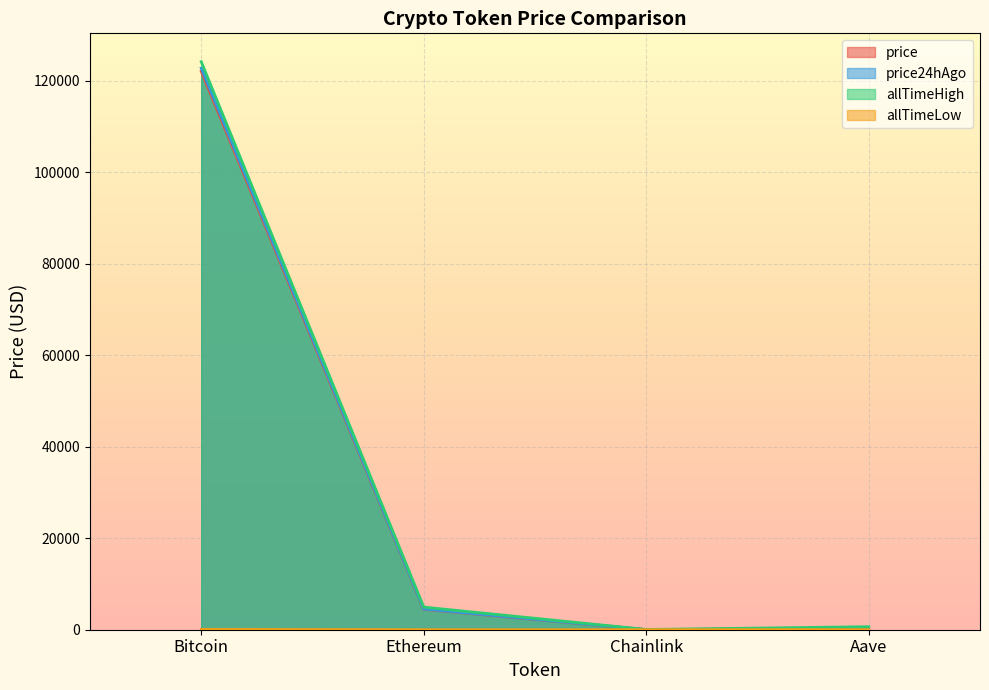

What is the sum of the price values at Chainlink and Aave?

305.3